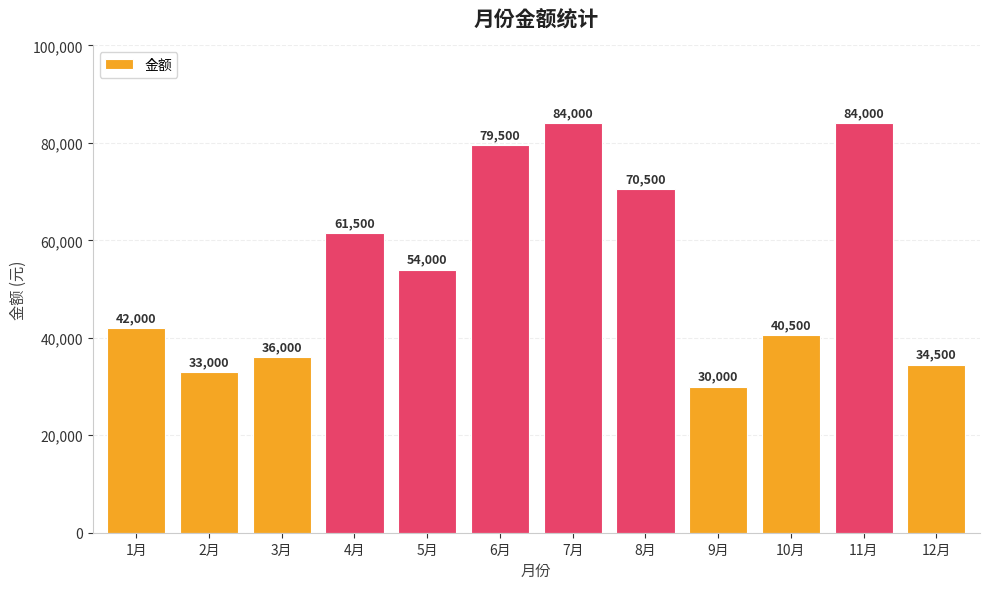

What is the label of the 3rd bar from the left?

3月